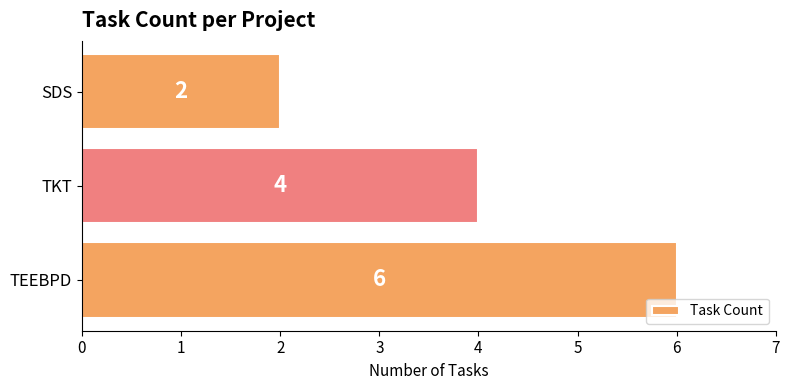

Does the chart contain stacked bars?

No